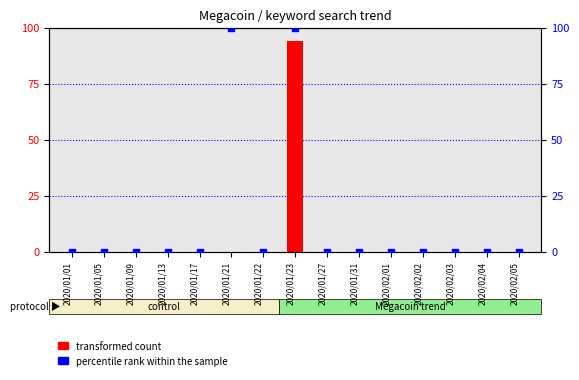

At which category is the sum across all series the highest?

2020/01/23